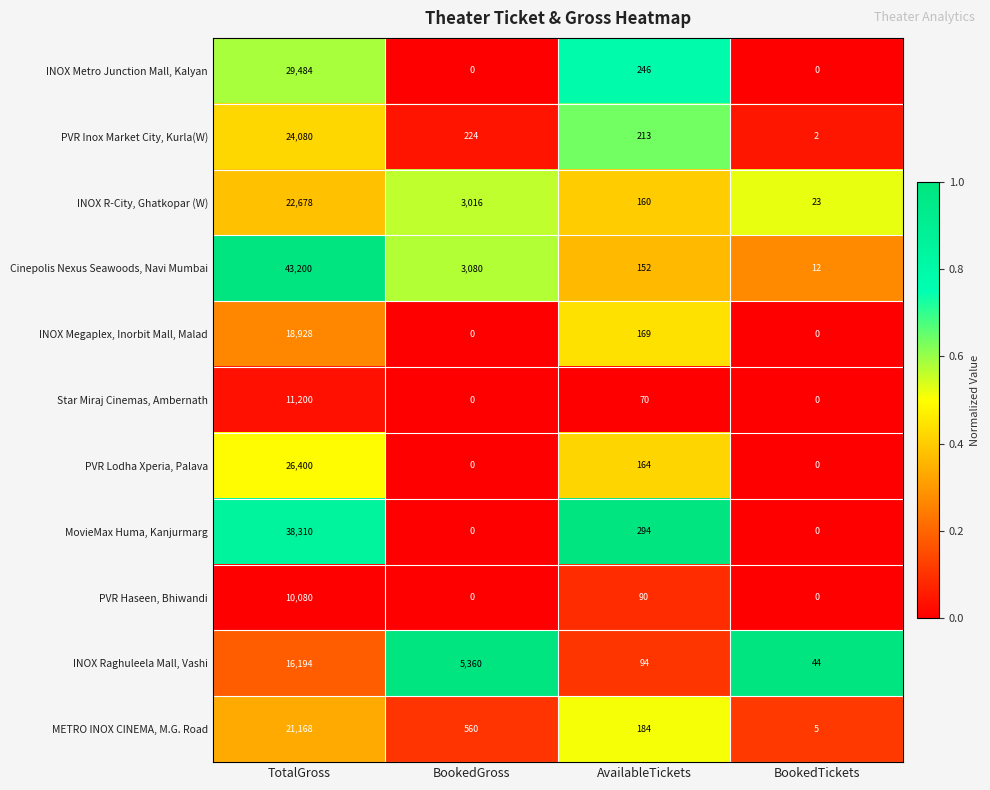

What is the average value of the INOX Raghuleela Mall, Vashi series?

5423